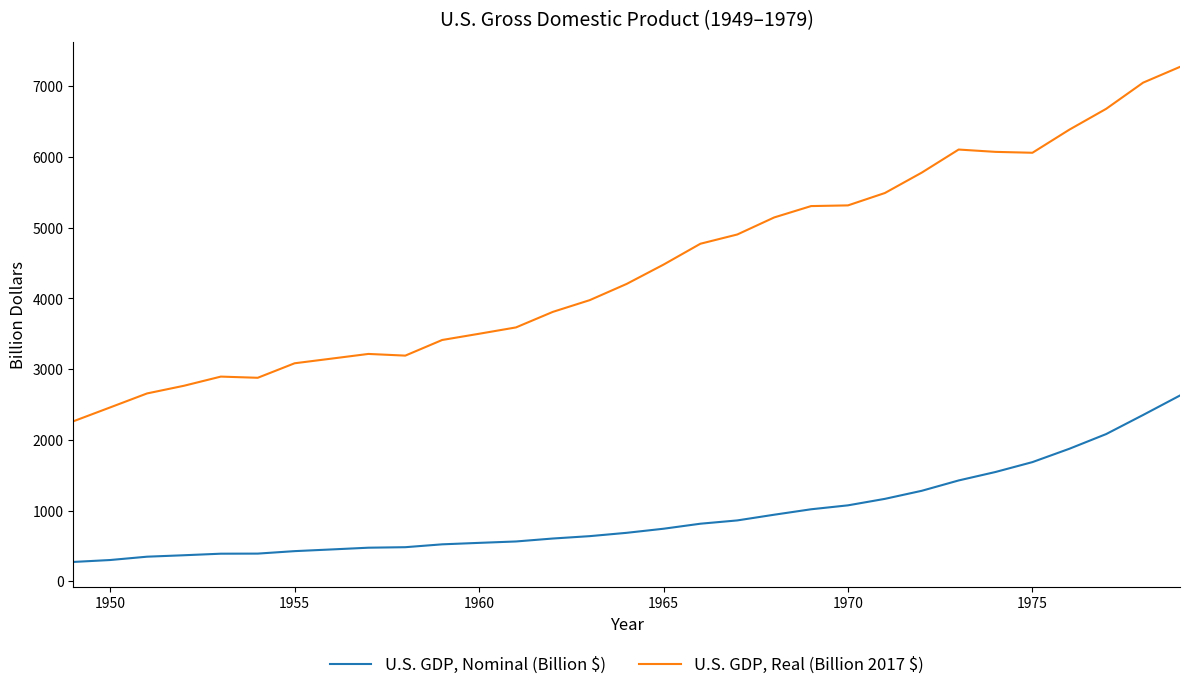

Which series has the largest total across all categories?

U.S. GDP, Real (Billion 2017 $)